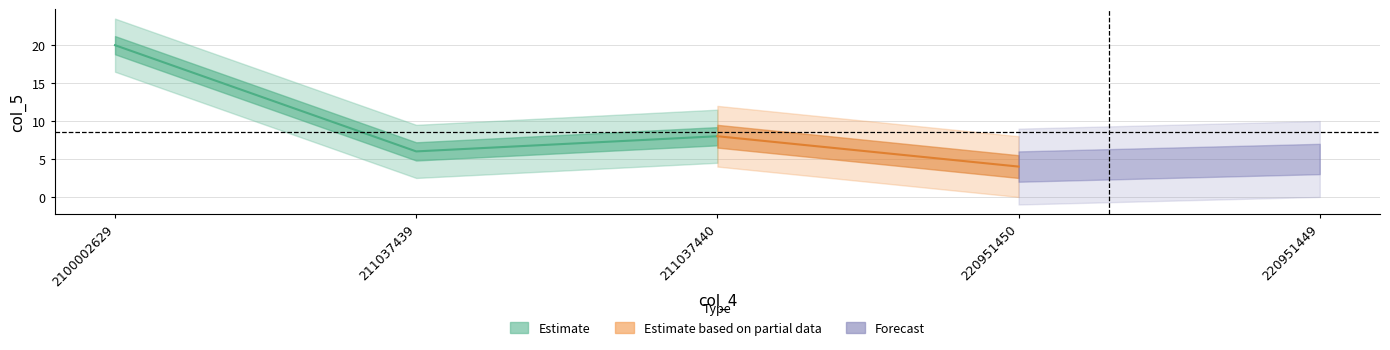

What is the difference between the maximum and second lowest values?

15